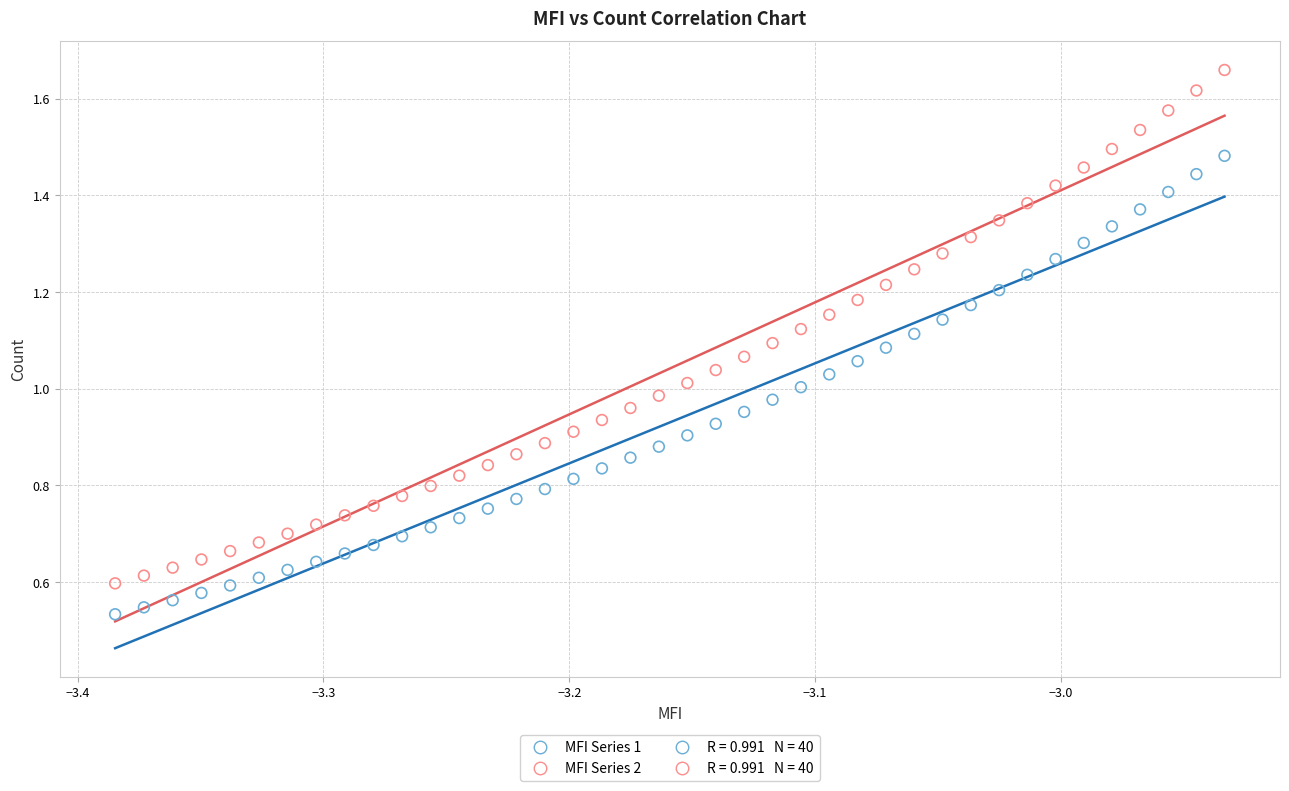

Which series reaches the minimum Y coordinate?

MFI Series 1